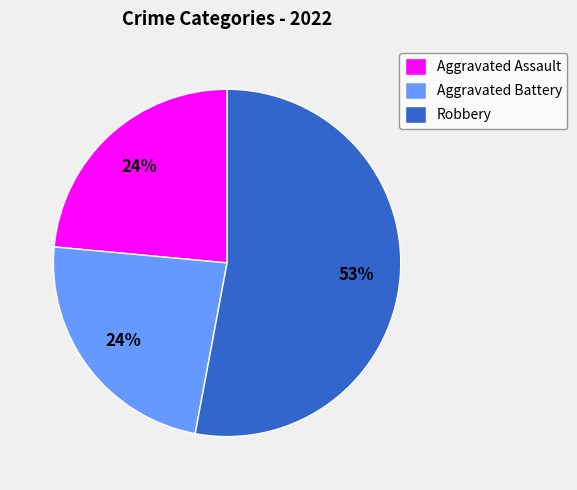

To the nearest percent, what is the combined percentage of Robbery and Aggravated Assault?

76%